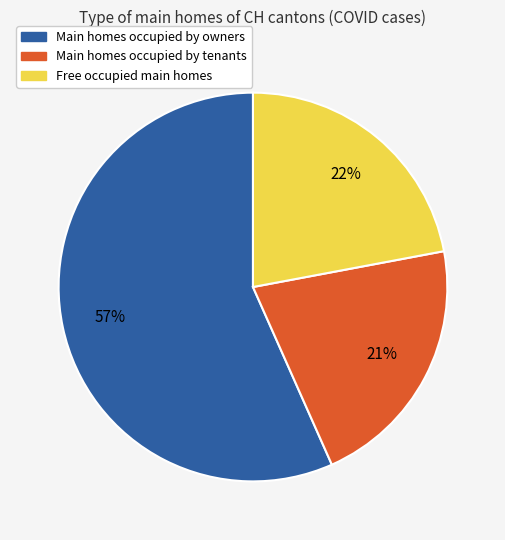

To the nearest percent, what percentage of the pie is Main homes occupied by tenants?

21%